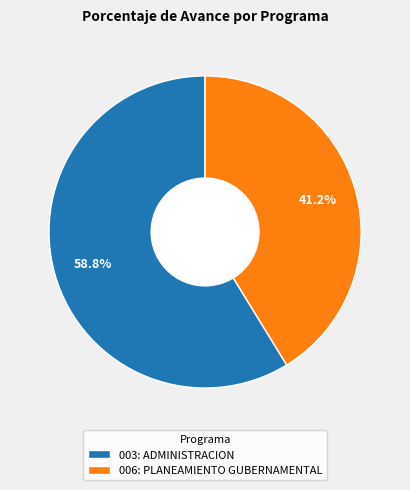

The 003: ADMINISTRACION slice represents 59% of the pie. True or false?

True